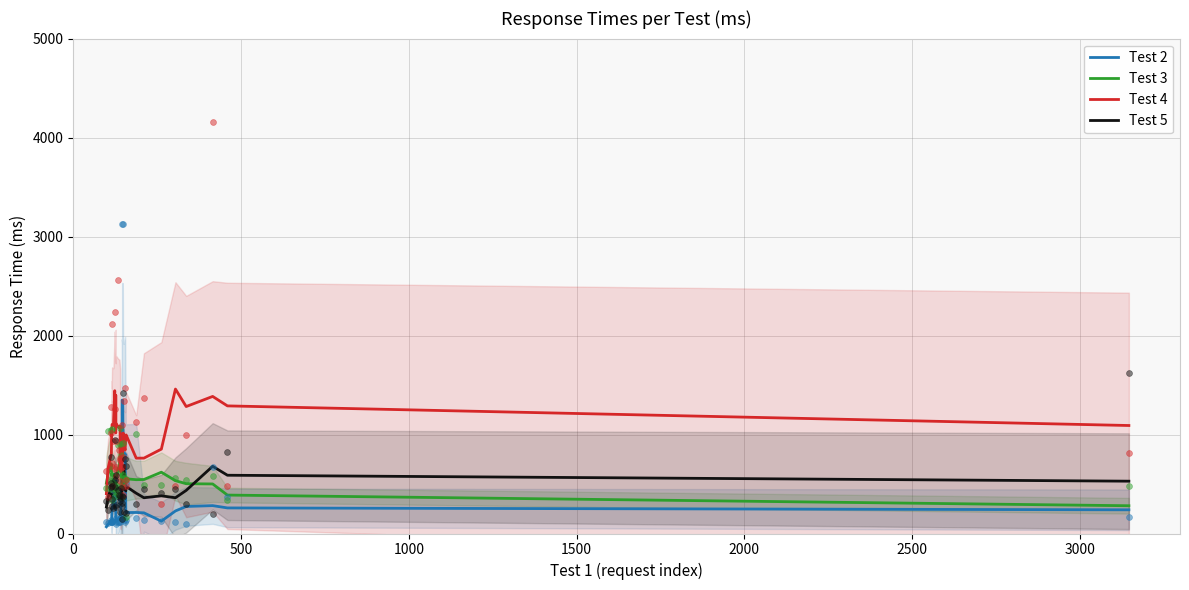

Which series reaches the maximum Y coordinate?

Test 4